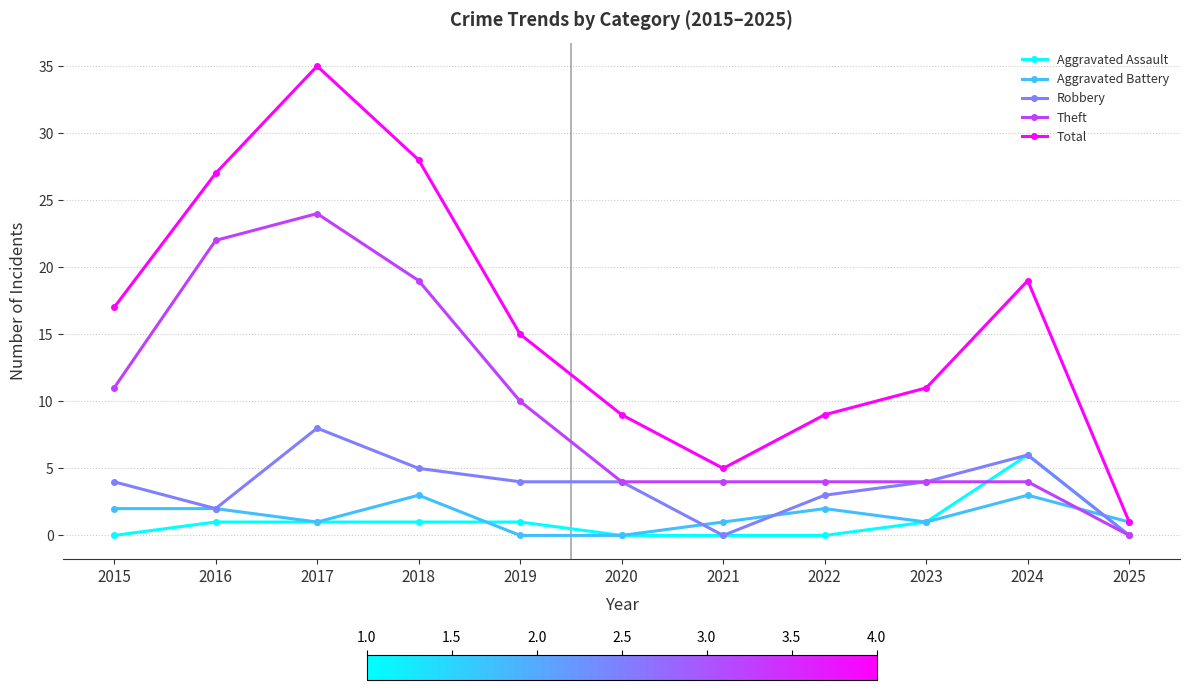

How many series are shown in this chart?

5